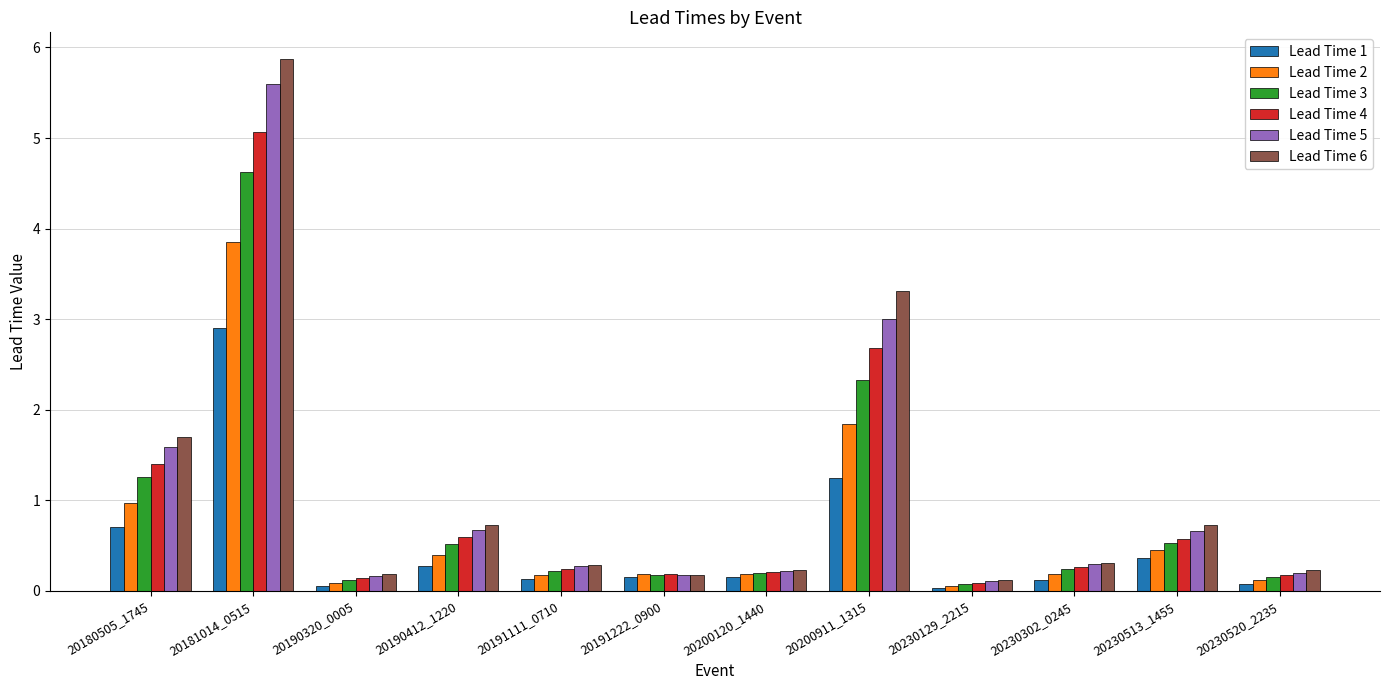

What is the difference between the maximum and second lowest values in the Lead Time 3 series?

4.5